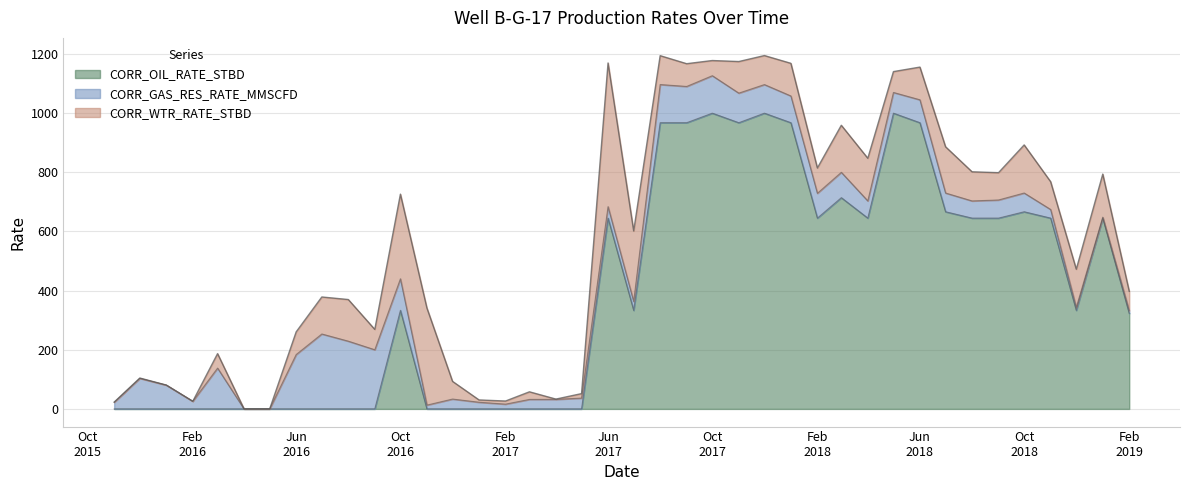

What are all the series names shown in the legend?

CORR_OIL_RATE_STBD, CORR_GAS_RES_RATE_MMSCFD, CORR_WTR_RATE_STBD